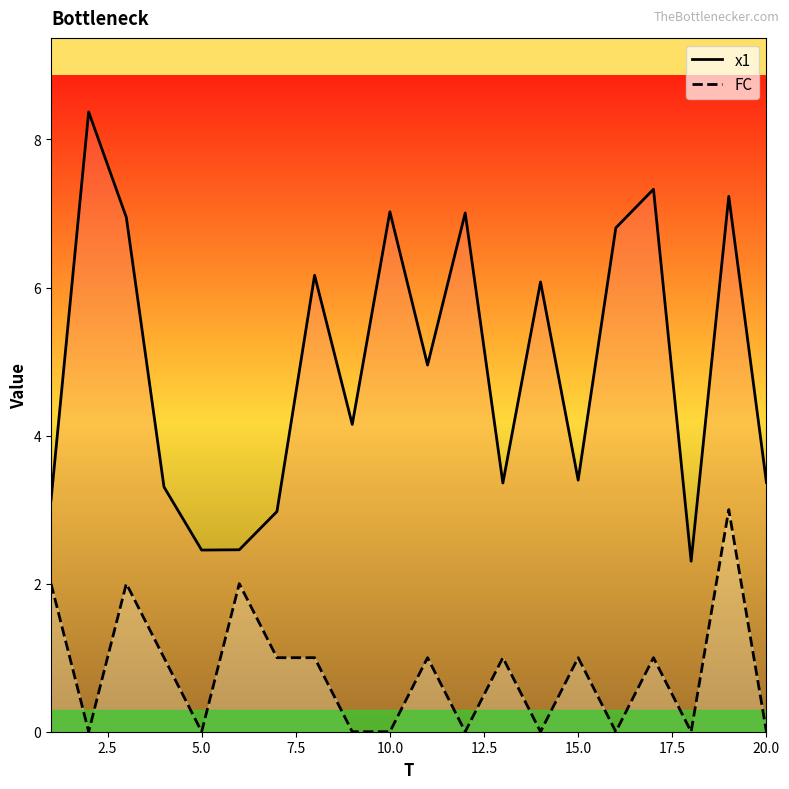

At how many categories does at least one series exceed 0?

20